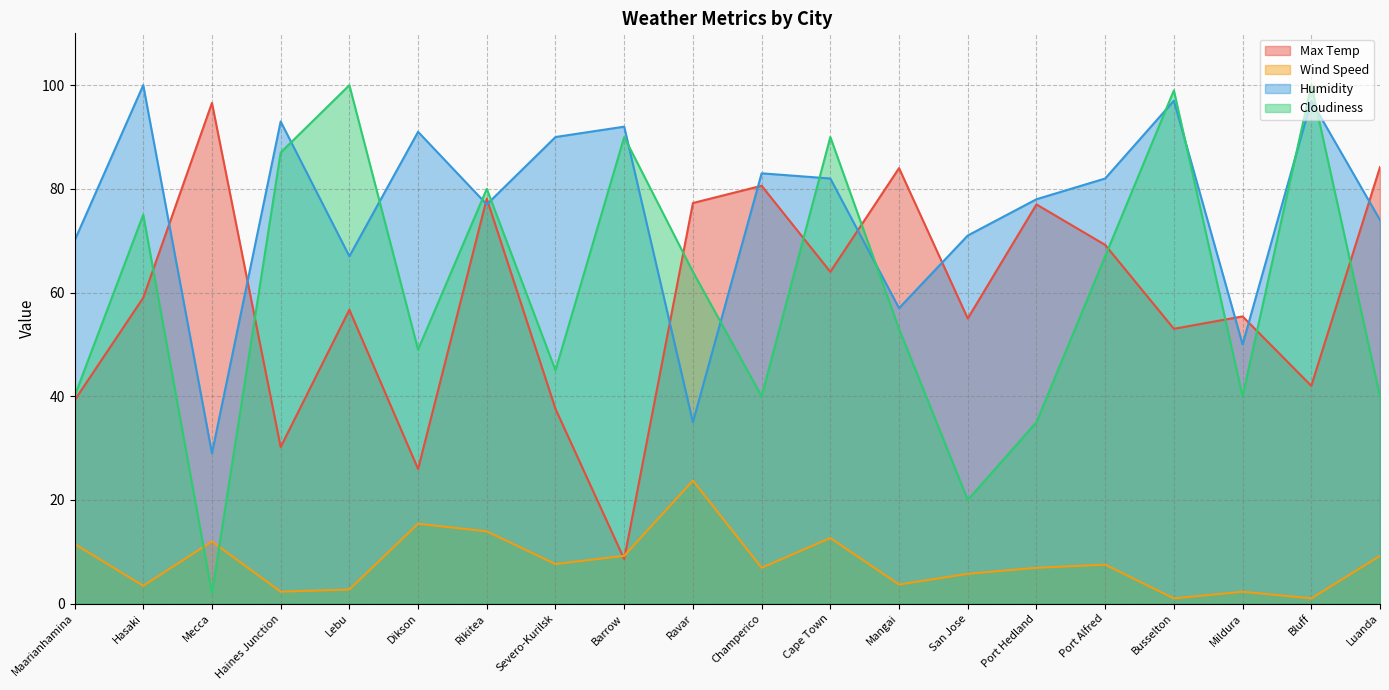

What is the maximum value shown in the chart?

100.0